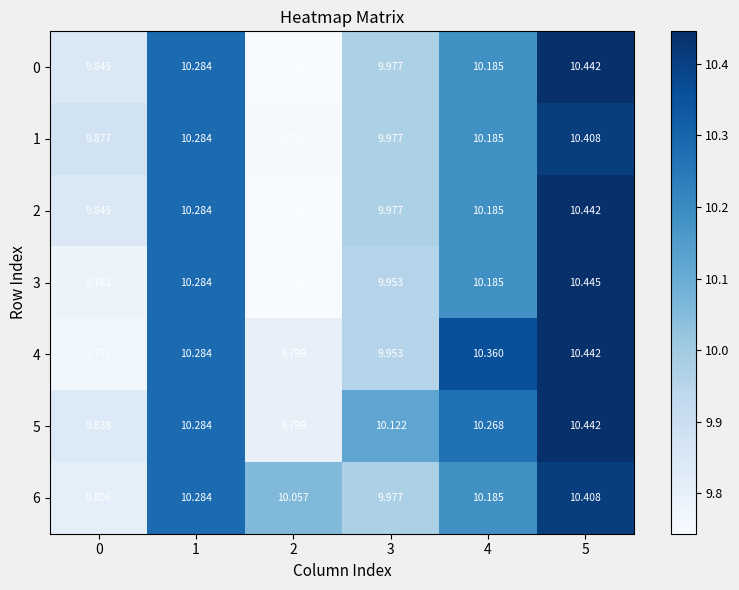

Is the value of 0 at 5 greater than the value of 6 at 4?

Yes